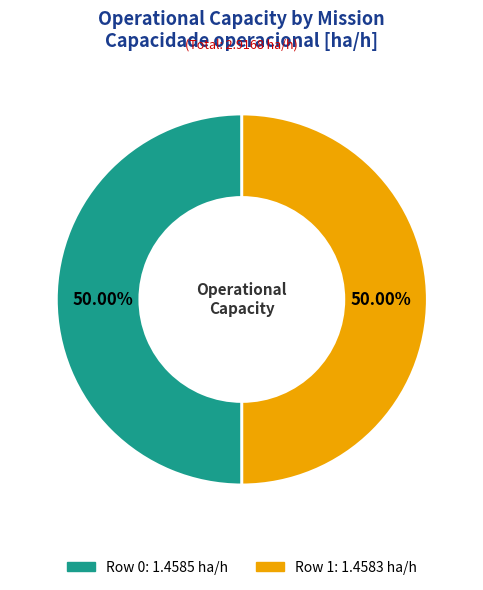

Is the sum of Row 1 and Row 0 greater than half?

Yes